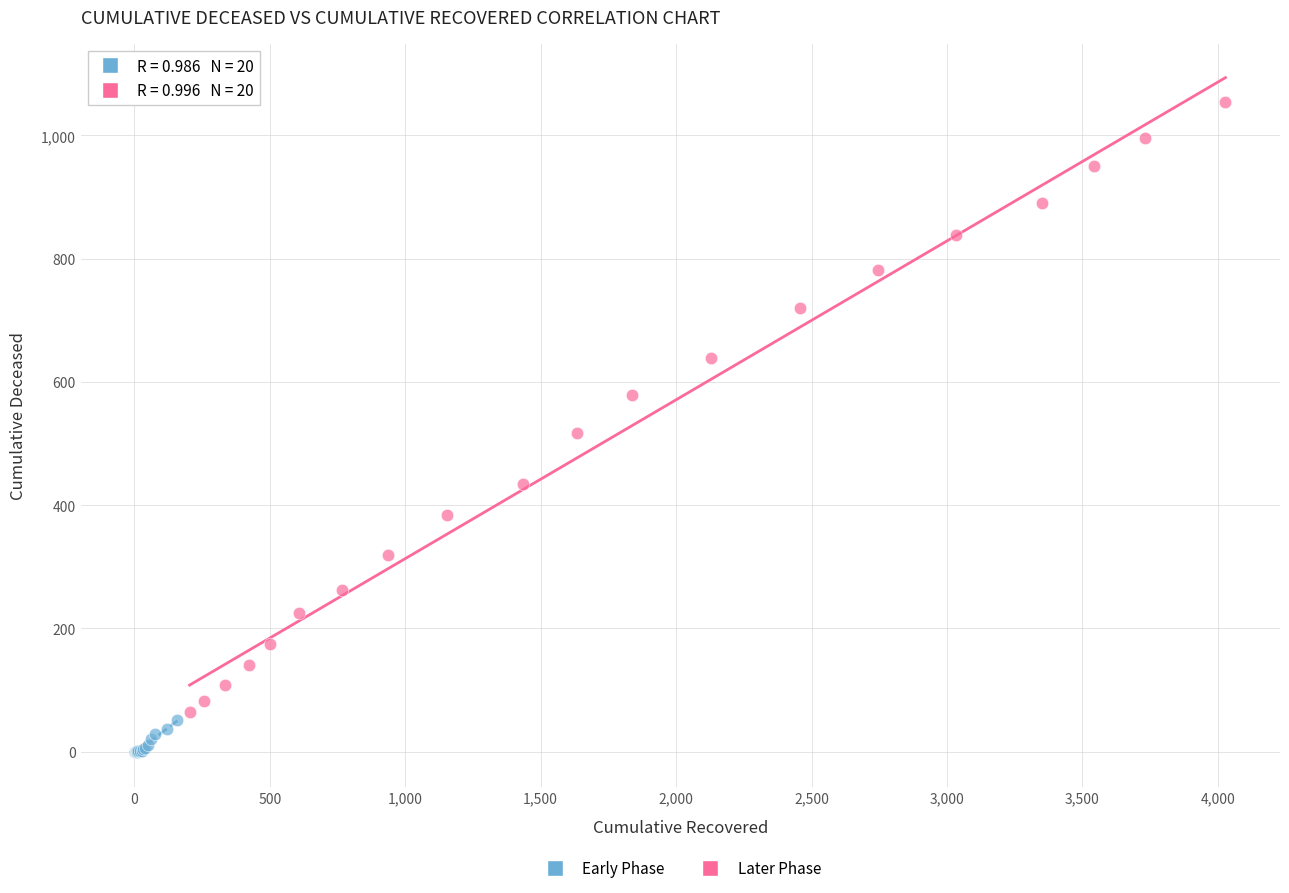

Which series contains the lowest Y value?

Early Phase